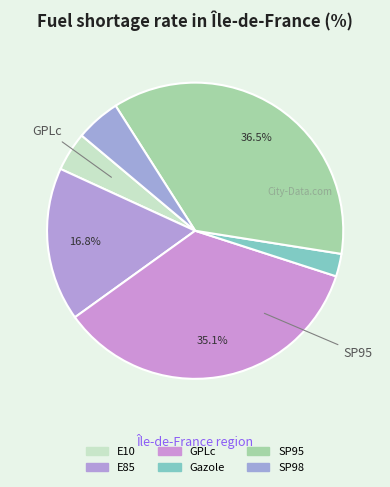

Which slice is the smallest?

Gazole